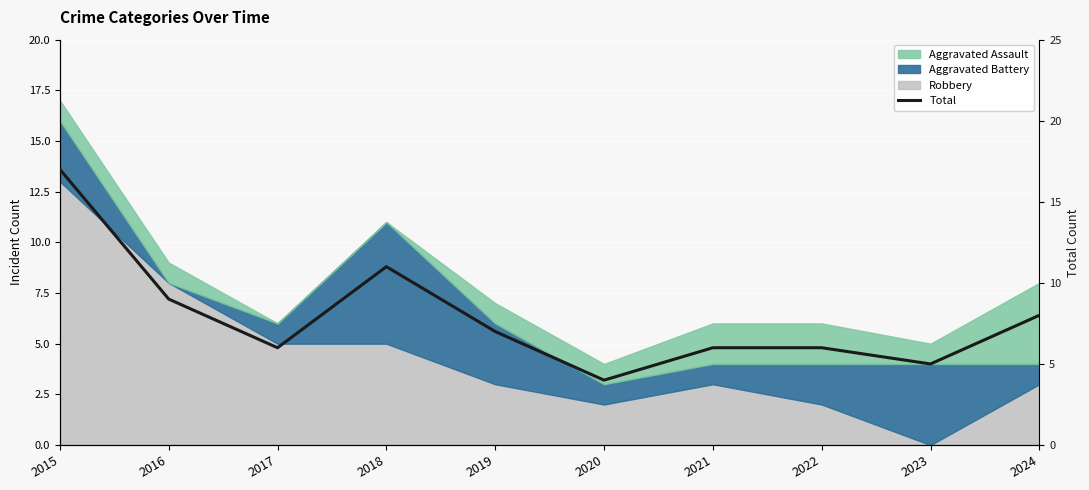

Which category has the lowest value across all series?

2020